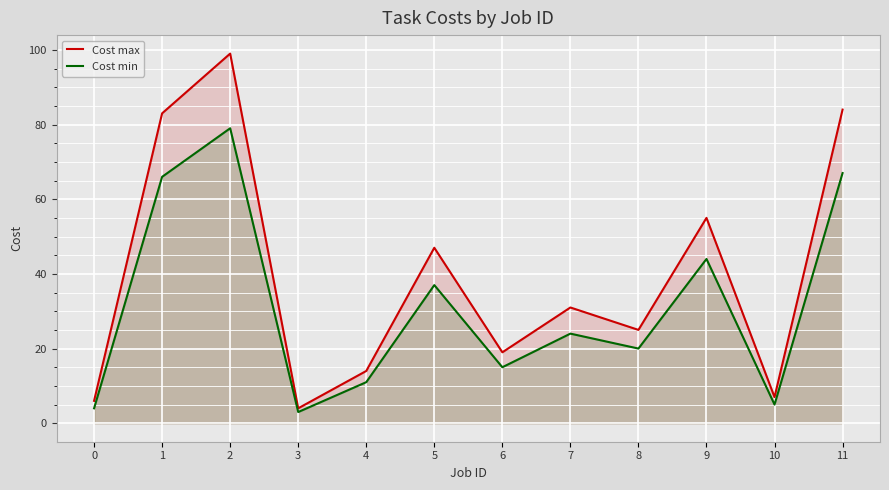

Read the Cost min value at 3, to the nearest 5.

5